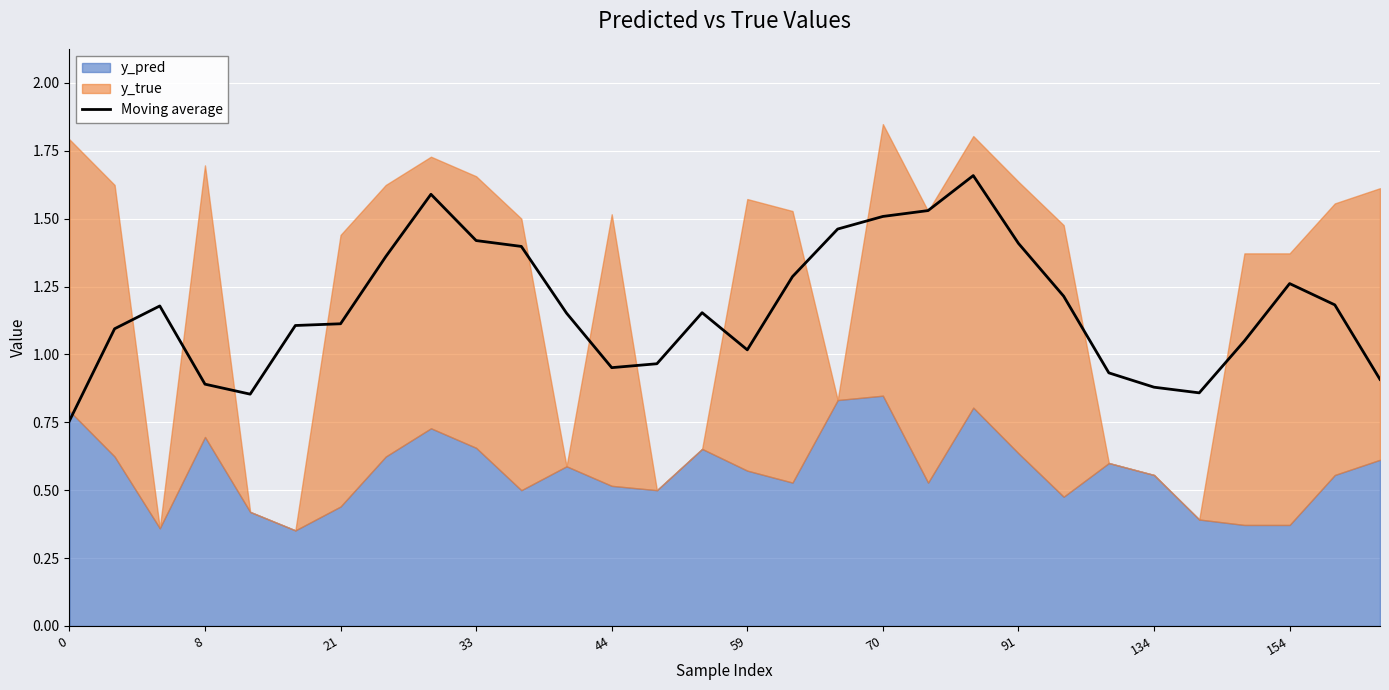

What is the value of the 19th point from the left?

1.5